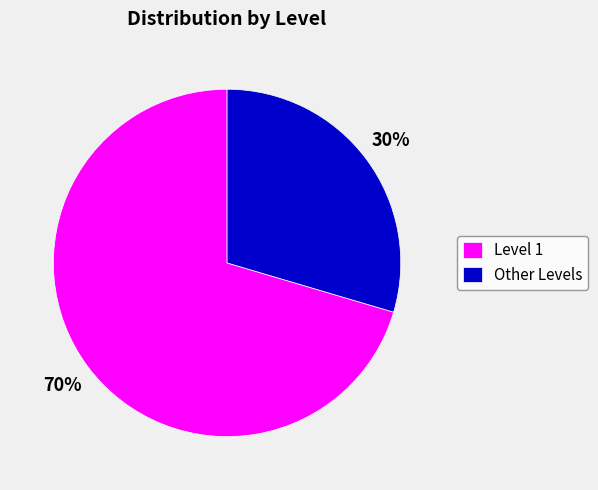

To the nearest percent, what is the average slice percentage?

50%